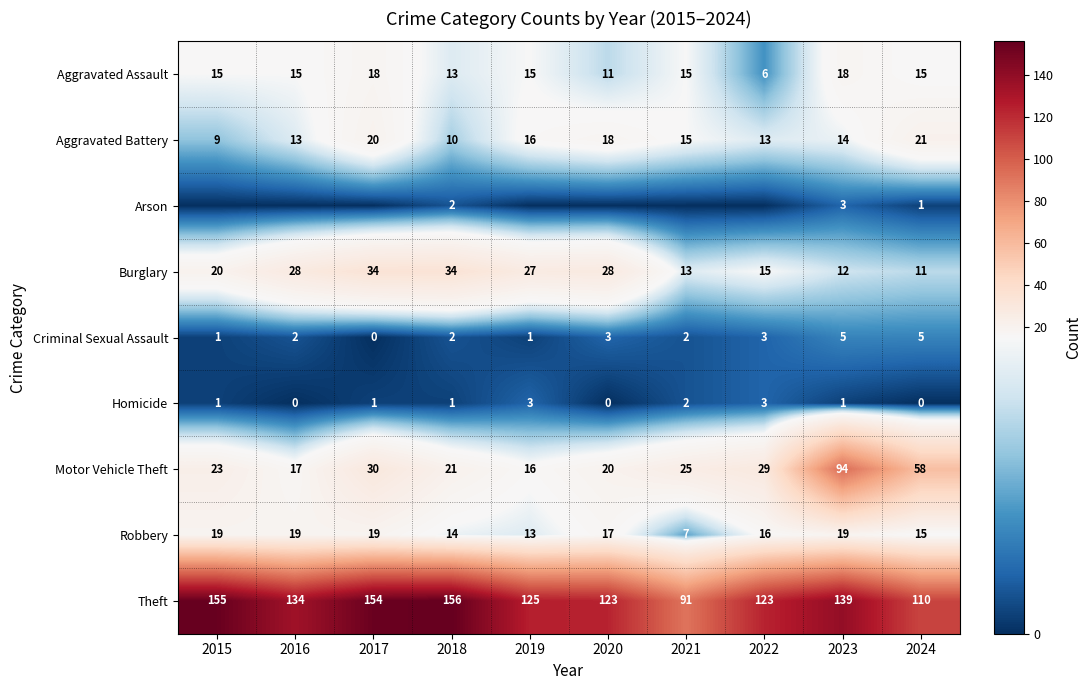

What is the average value of the Motor Vehicle Theft series?

33